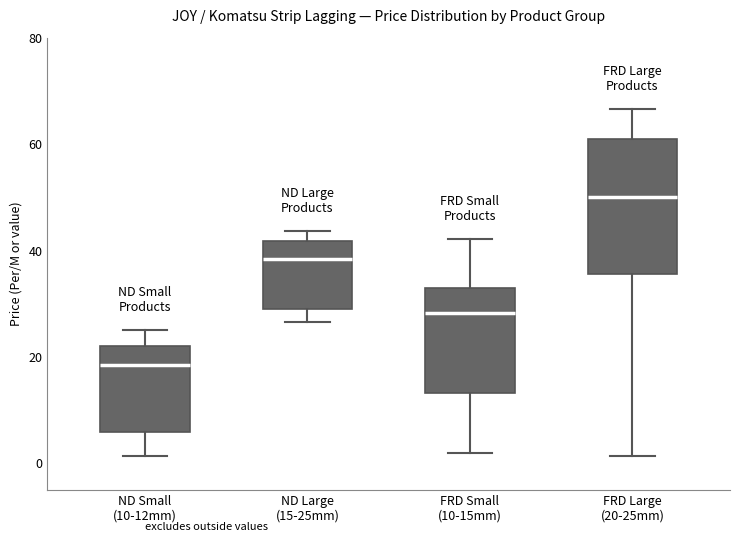

Reading left to right, read every box against the y-axis: the position of its median line, the range the box covers, and the ends of its whiskers. The values are not printed on the chart, so give them approximately, as read against the axis.

ND Small (10-12mm): median 18, box 6 to 22, whiskers 2 to 26
ND Large (15-25mm): median 38, box 28 to 42, whiskers 26 to 44
FRD Small (10-15mm): median 28, box 14 to 32, whiskers 2 to 42
FRD Large (20-25mm): median 50, box 36 to 60, whiskers 2 to 66